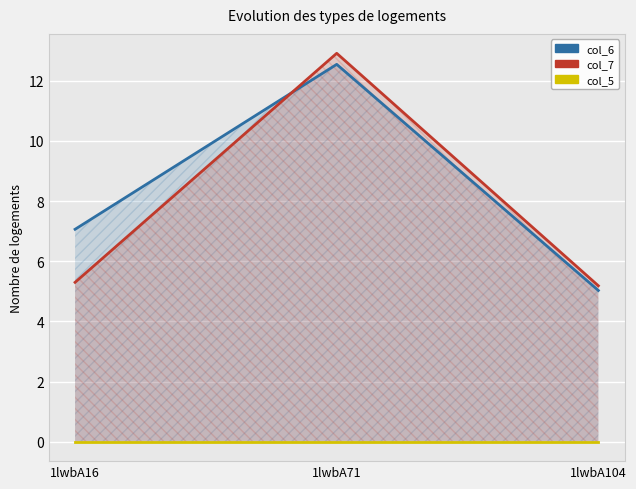

Count the number of categories in the chart.

3